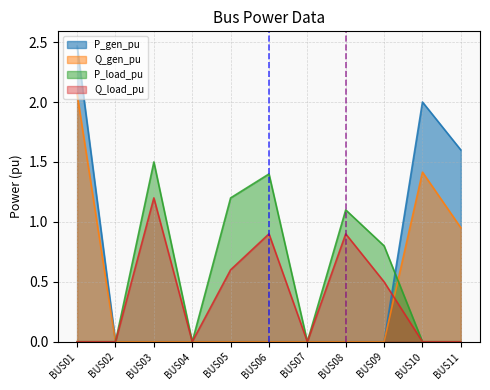

List the labels in order of Q_load_pu value, smallest first.

BUS01, BUS02, BUS04, BUS07, BUS10, BUS11, BUS09, BUS05, BUS06, BUS08, BUS03